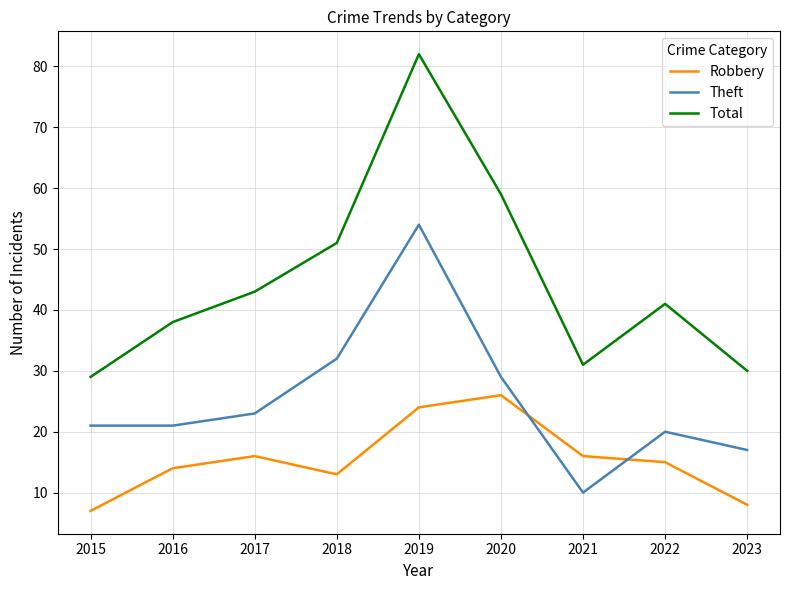

What is the total value across all series at 2023?

55